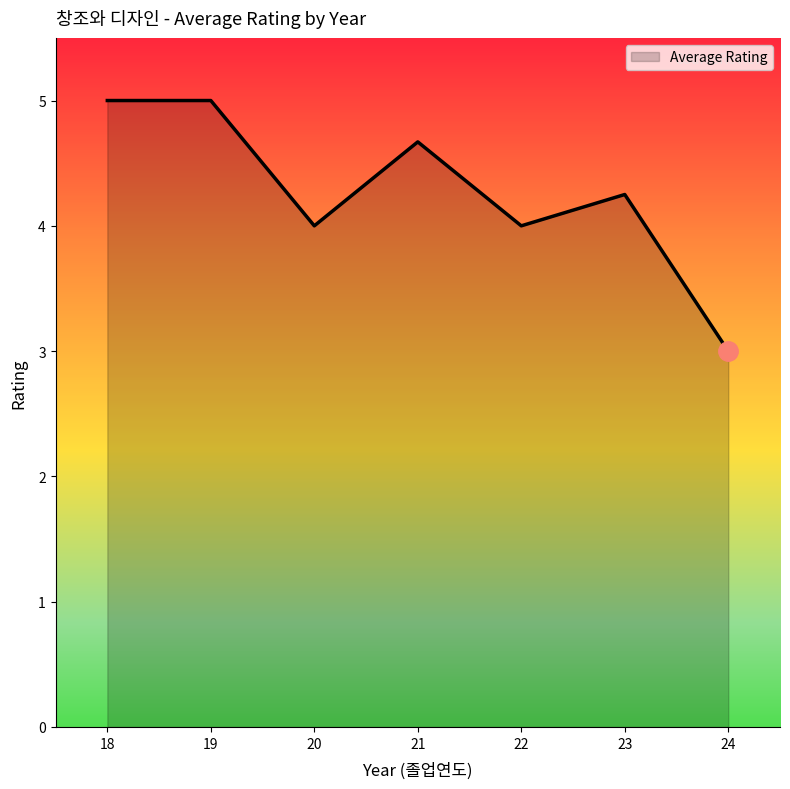

What is the difference between the maximum and second lowest values?

1.0